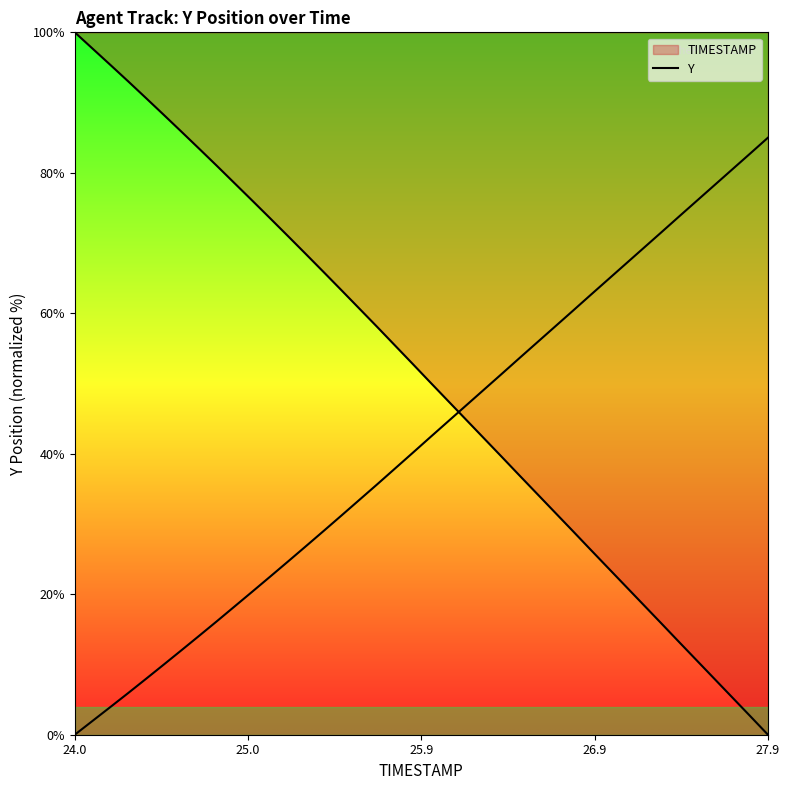

What is the sum of all values?

1665.3